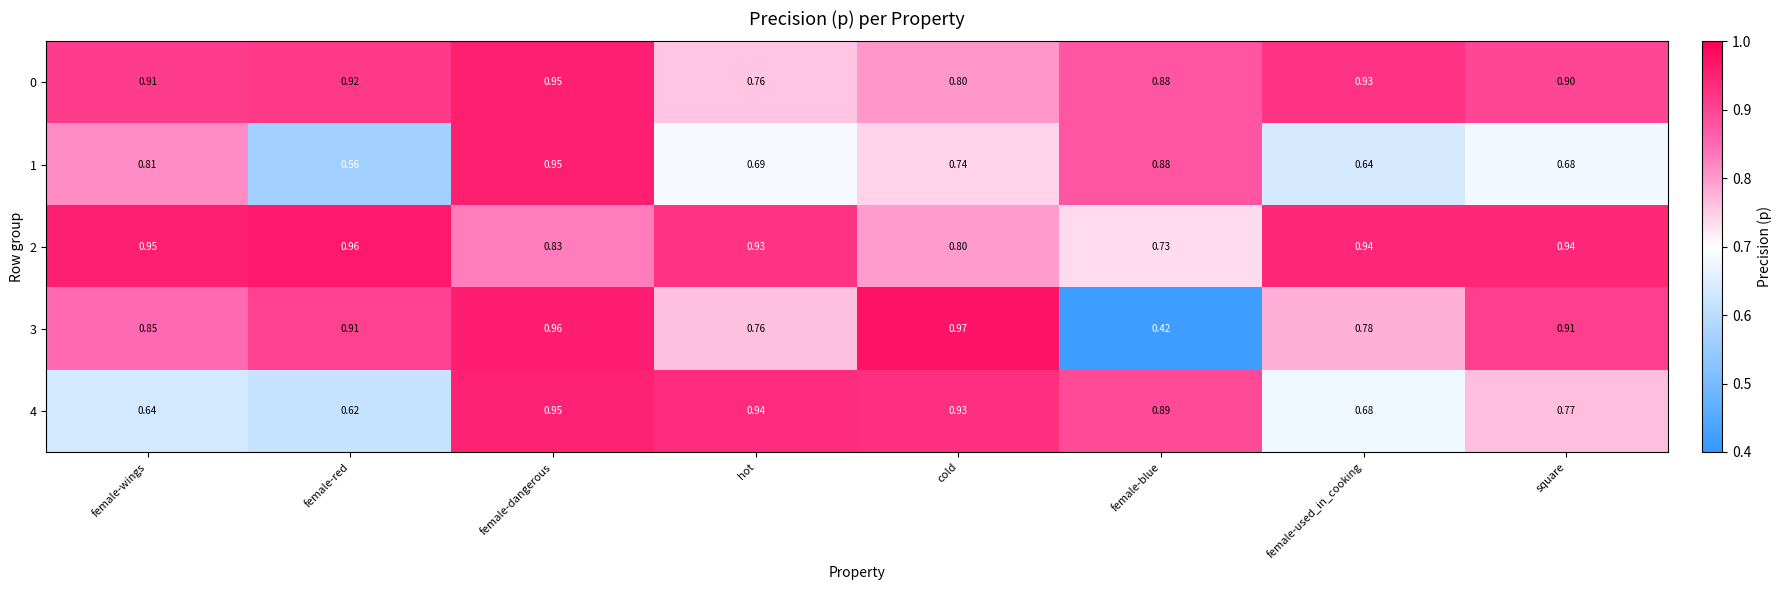

Where is 4 nearest to the value 0?

female-red